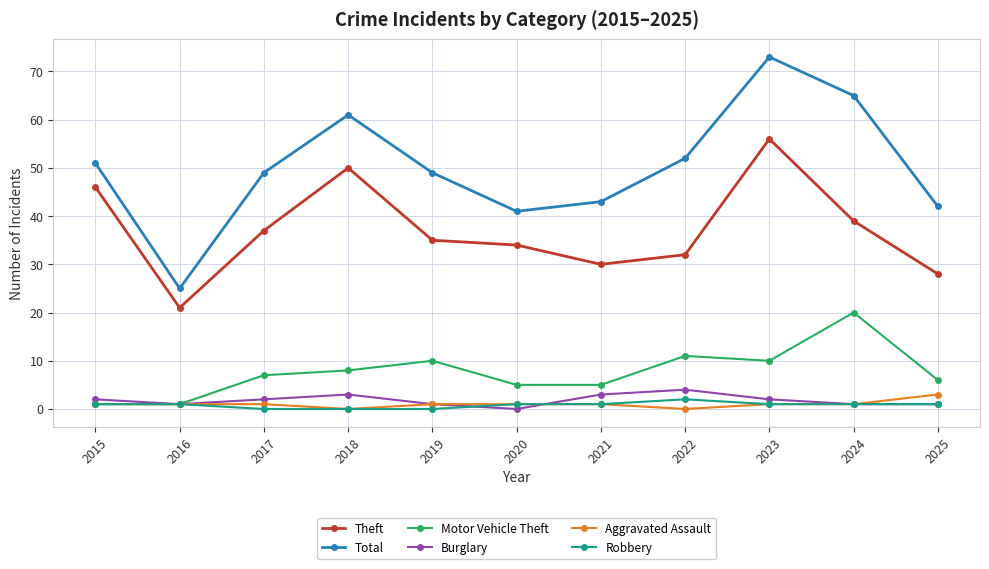

True or false: Motor Vehicle Theft has a value of 19 at 2022.

False